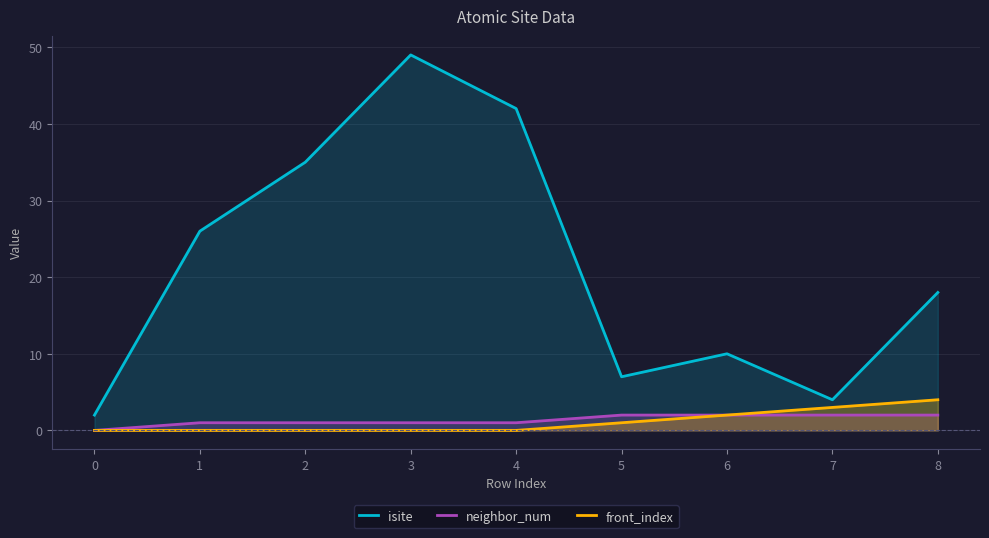

At which category does isite reach its first local valley?

5